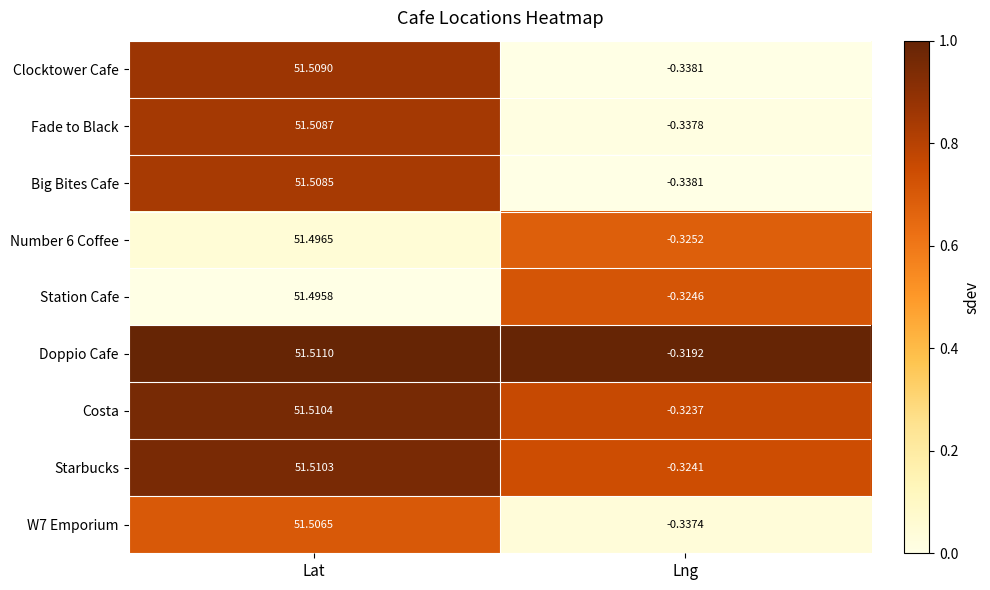

Where does the Fade to Black series first go above 51?

Lat